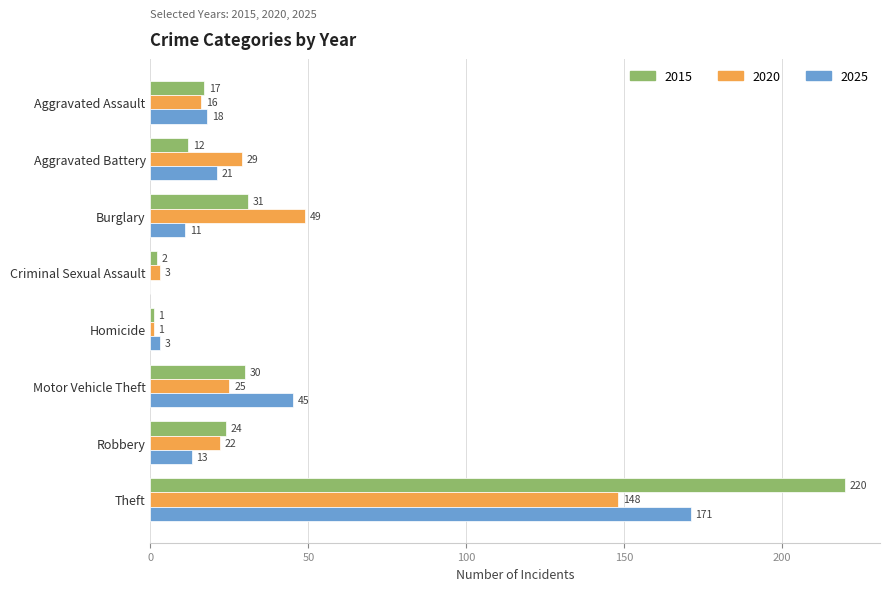

What is the maximum value shown in the chart?

220